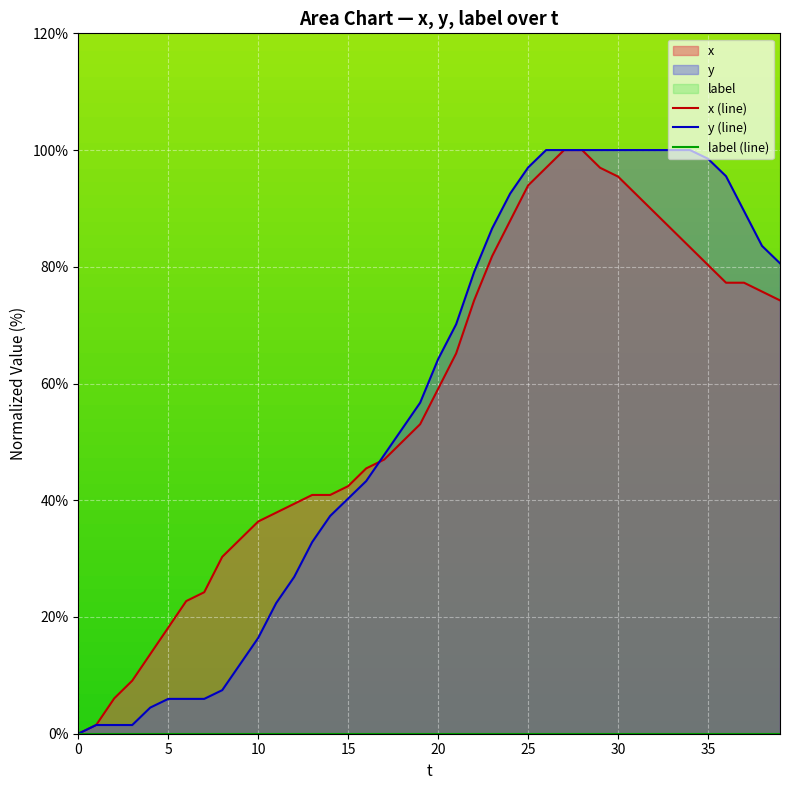

Is it true that y (line) equals 152.3 at 30?

False